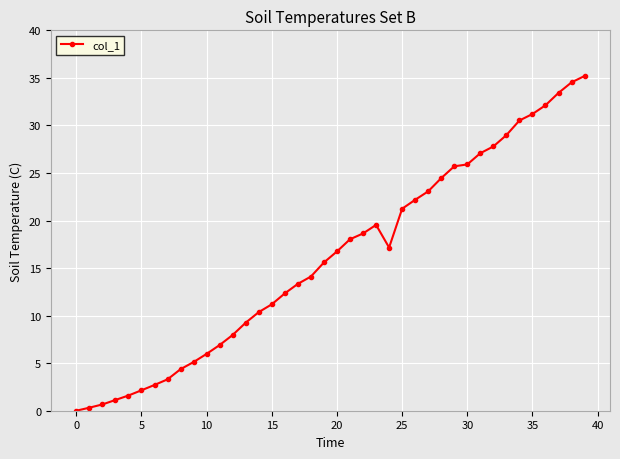

True or false: there are more than 0 points higher than both neighbors.

True